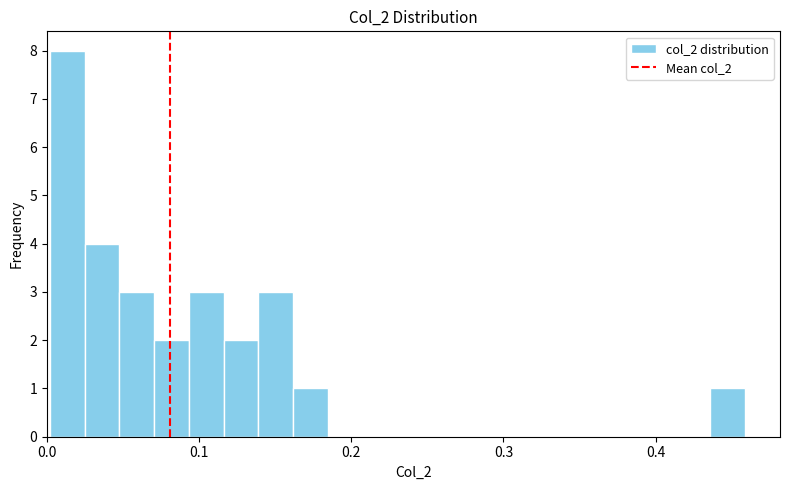

Around what value on the x-axis is the tallest bar? Give the approximate position of its centre, as read against the axis.

0.01